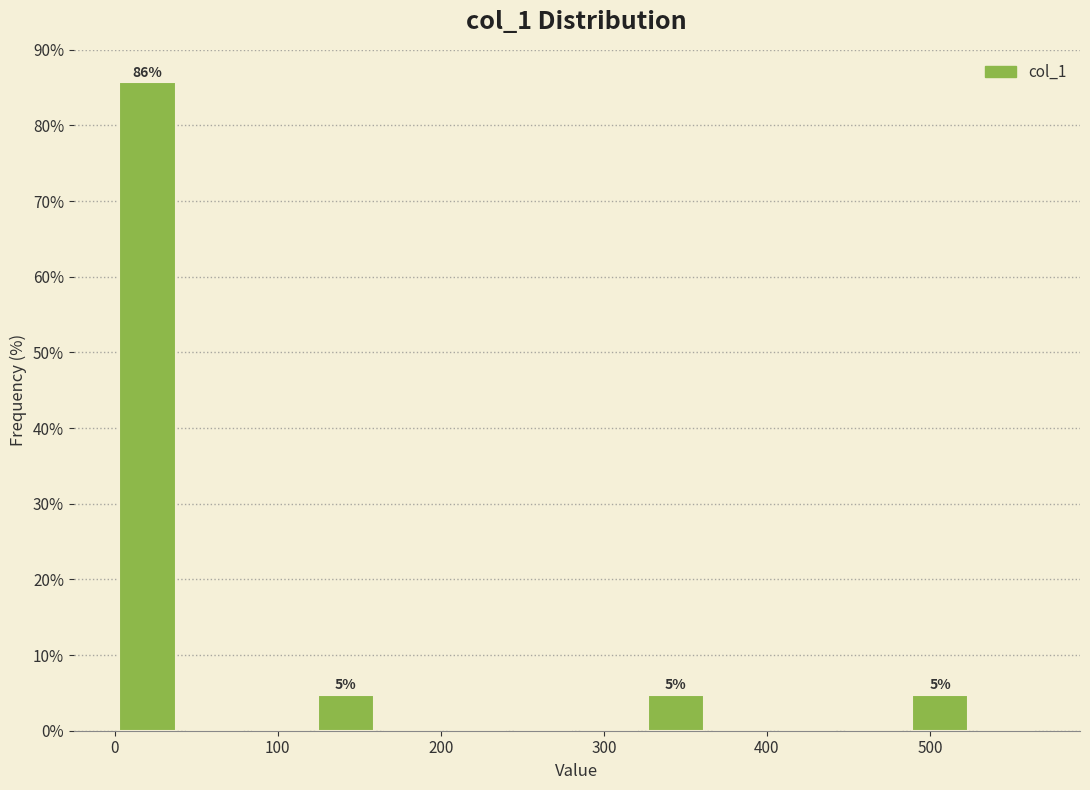

Over which range of the x-axis is the bar tallest?

0 to 40